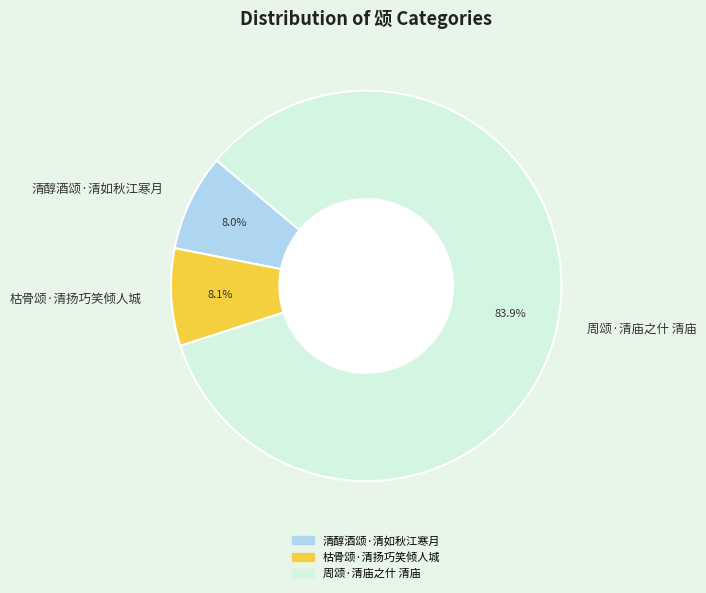

Combined, do 枯骨颂·清扬巧笑倾人城 and 清醇酒颂·清如秋江寒月 account for over 50%?

No